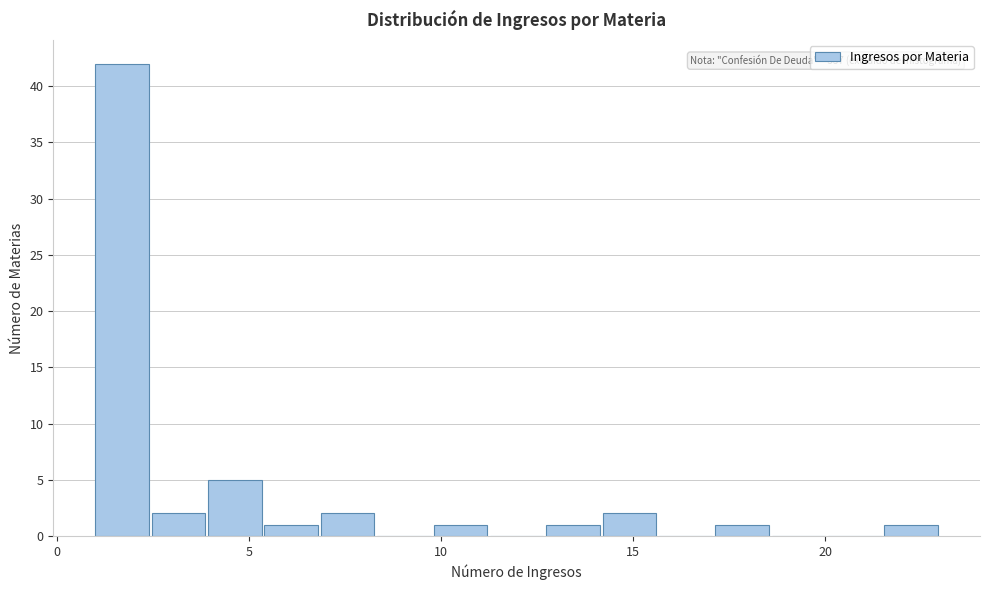

Read against the x-axis, roughly where is the centre of the tallest bar?

1.5